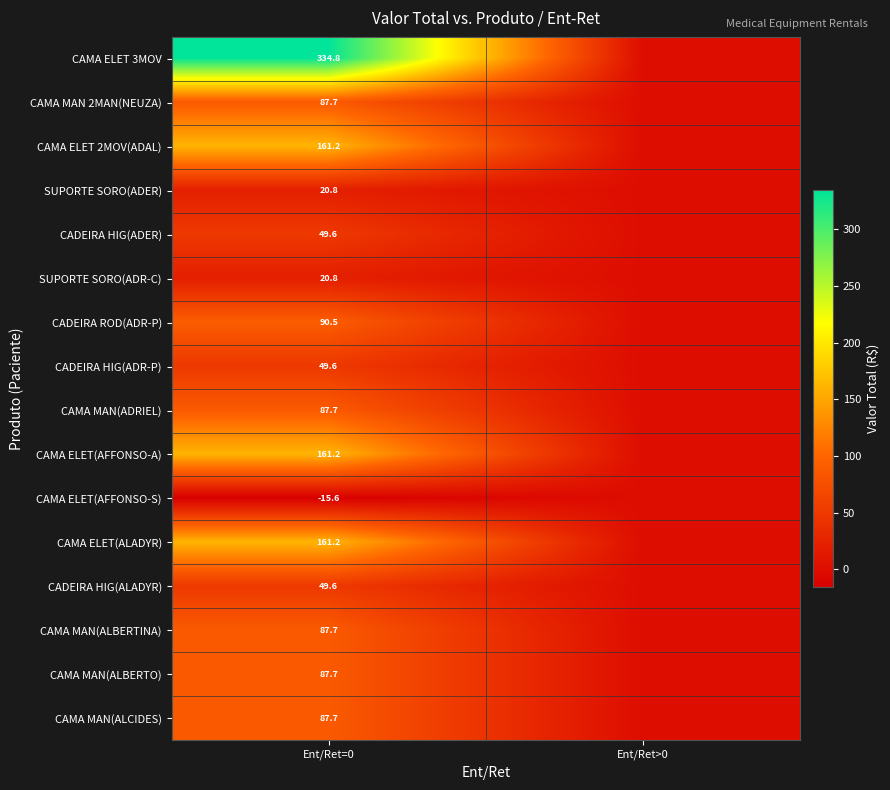

Is it true that SUPORTE SORO(ADER) equals 20.8 at Ent/Ret=0?

True